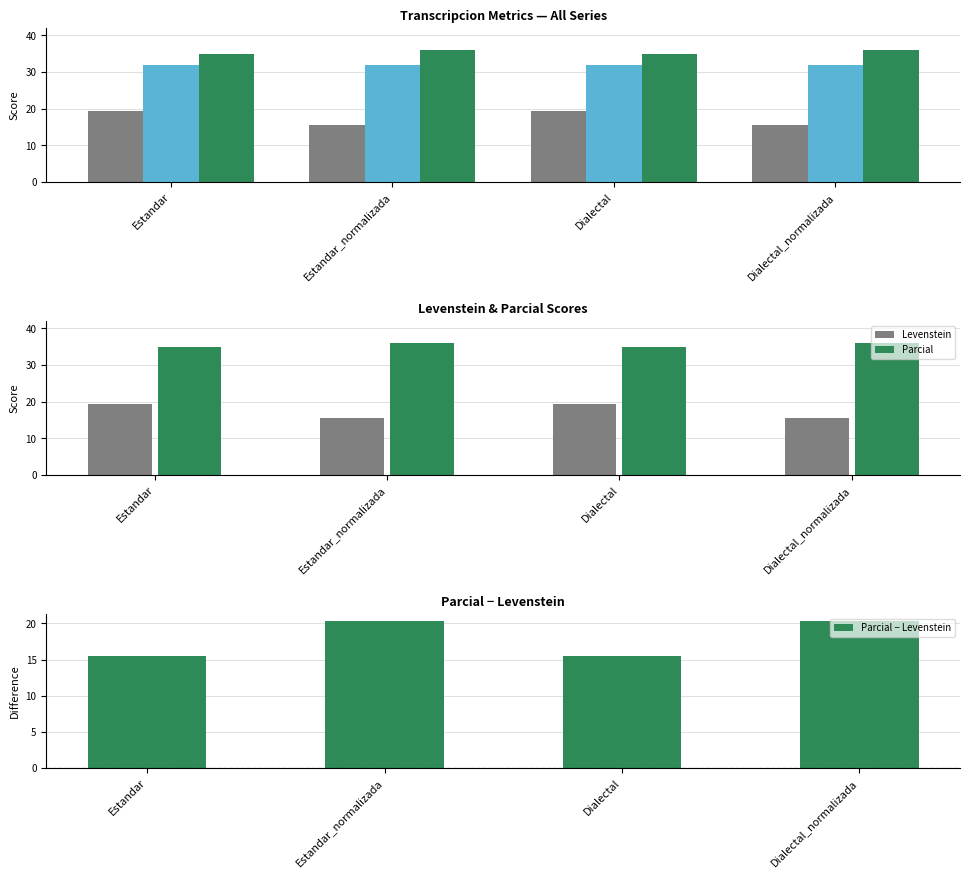

At Estandar_normalizada, list the series in order from smallest to largest.

Levenstein, Parcial − Levenstein, Orden, Parcial